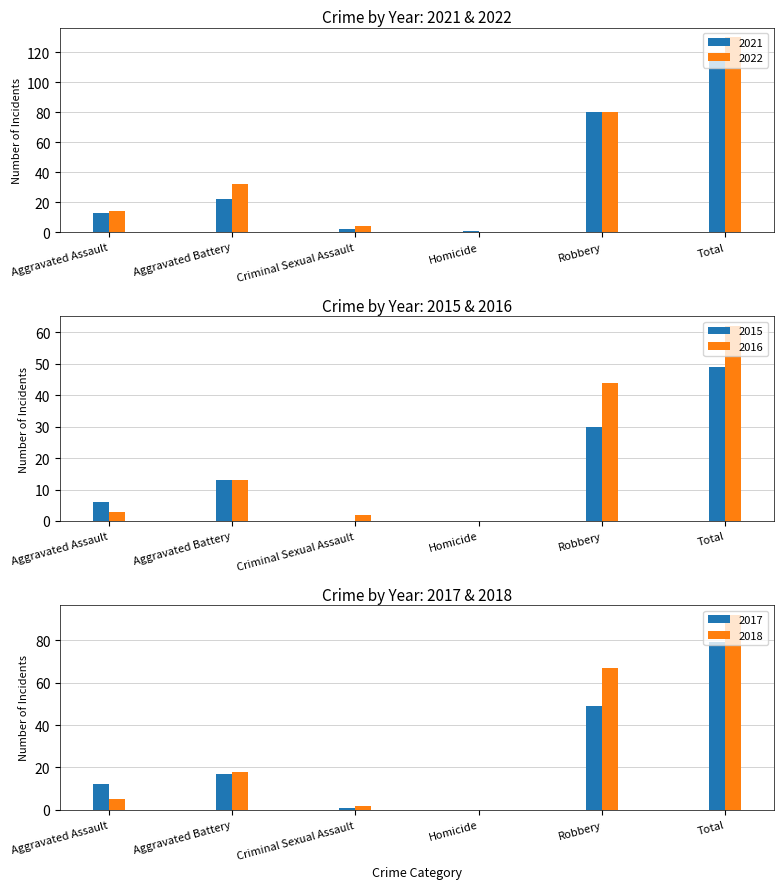

The value of 2017 at Robbery is 70. True or false?

False